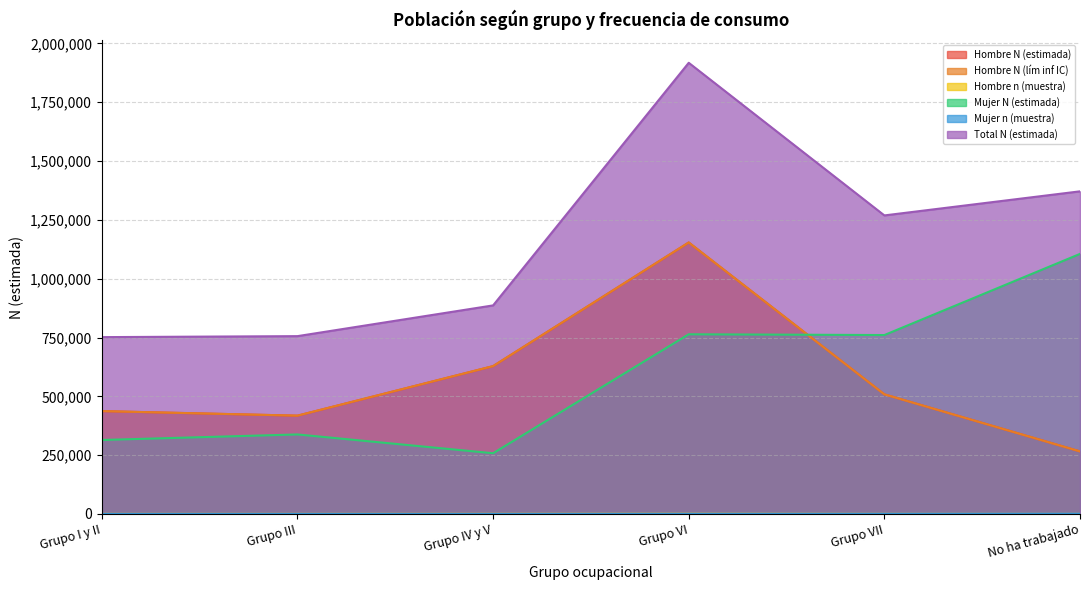

What is the average value of the Total N (estimada) series?

1158684